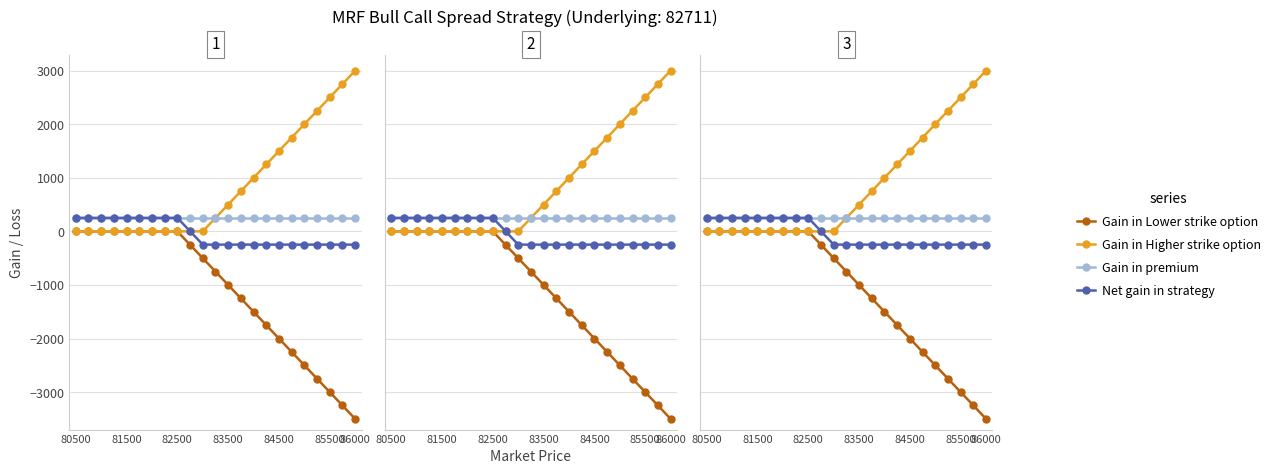

How many categories are shown in the chart?

23